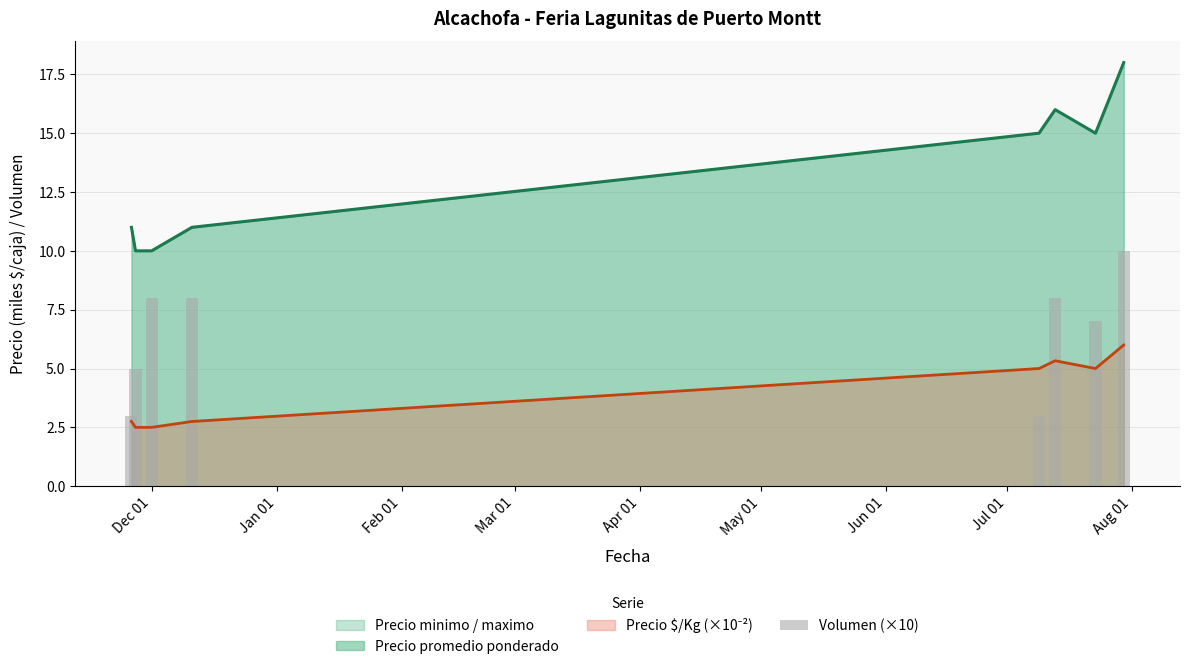

What is the sum of the values at Feb 01 and Jul 01?

18